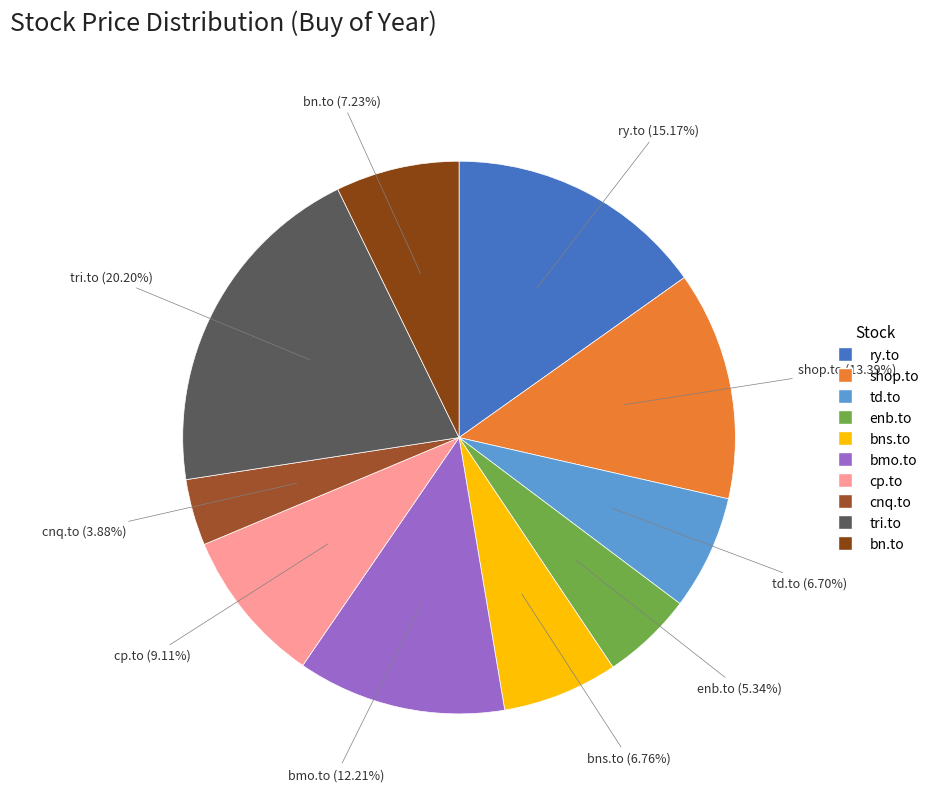

How many slices are in this pie chart?

10